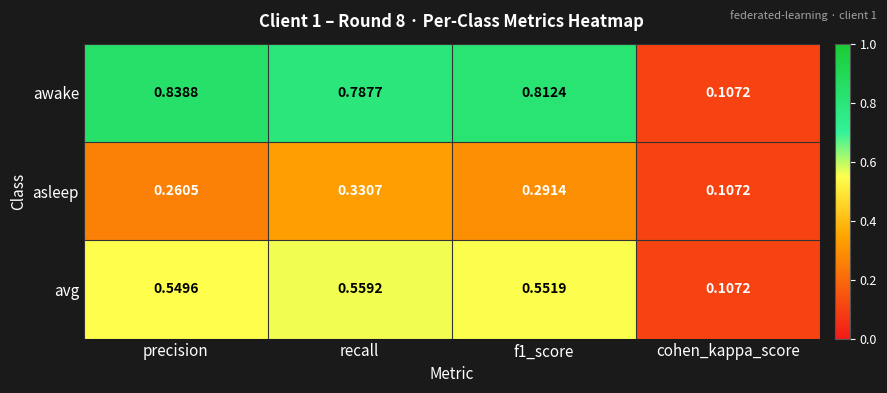

Which series has the largest range (max minus min)?

awake